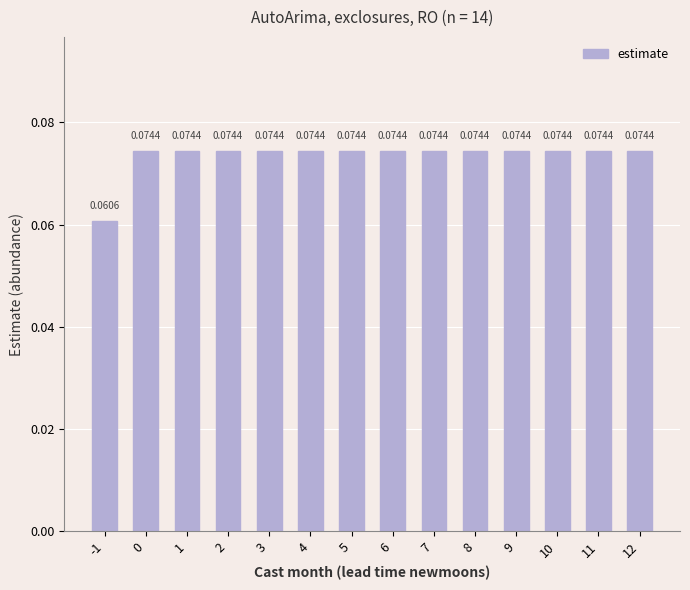

Which has a higher value, -1 or 7?

7